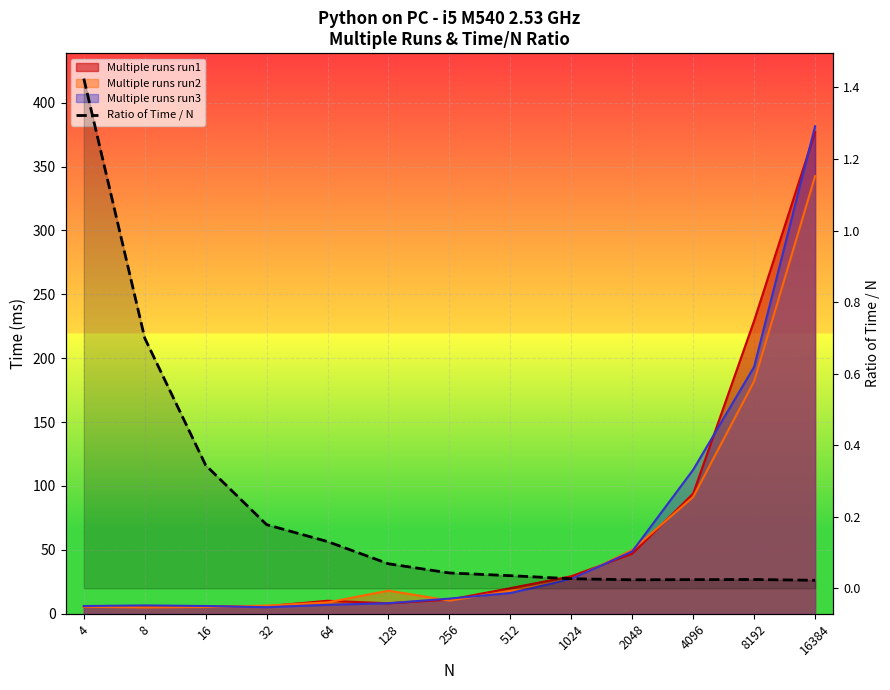

Reading right to left, extract all data points from this chart.

0.0	0.0	0.0	0.0	0.0	0.0	0.0	0.1	0.1	0.2	0.3	0.7	1.4